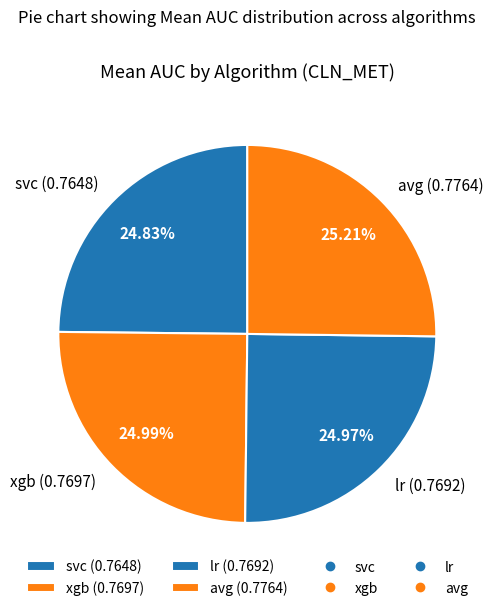

To the nearest percent, what is the combined percentage of lr and svc?

50%